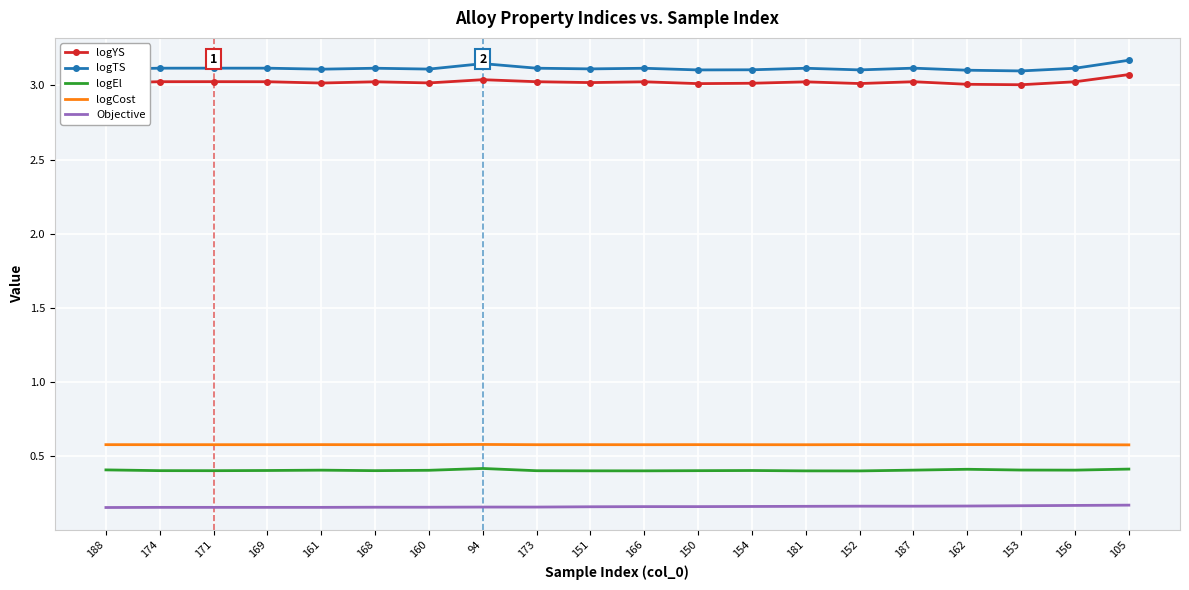

What is the highest value of the logCost series?

0.6